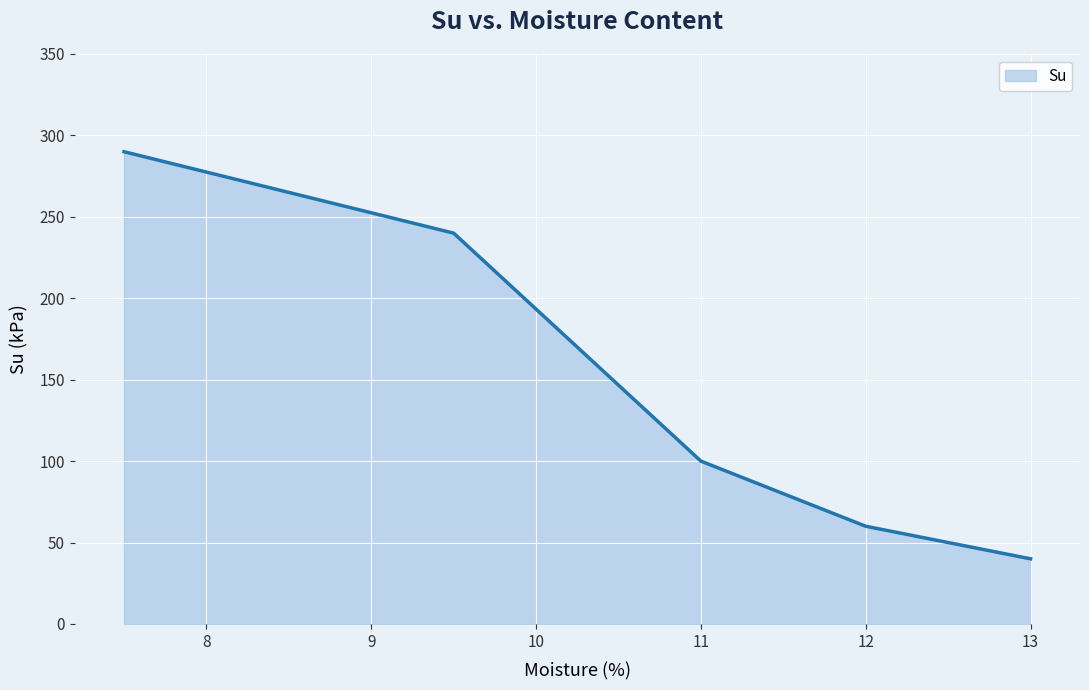

What is the sum of all values?

730